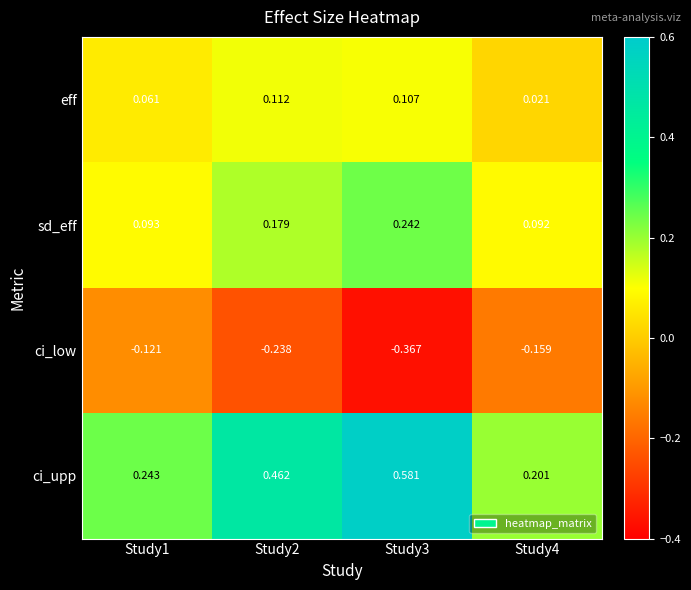

List the series in order of their peak value, lowest first.

ci_low, eff, sd_eff, ci_upp